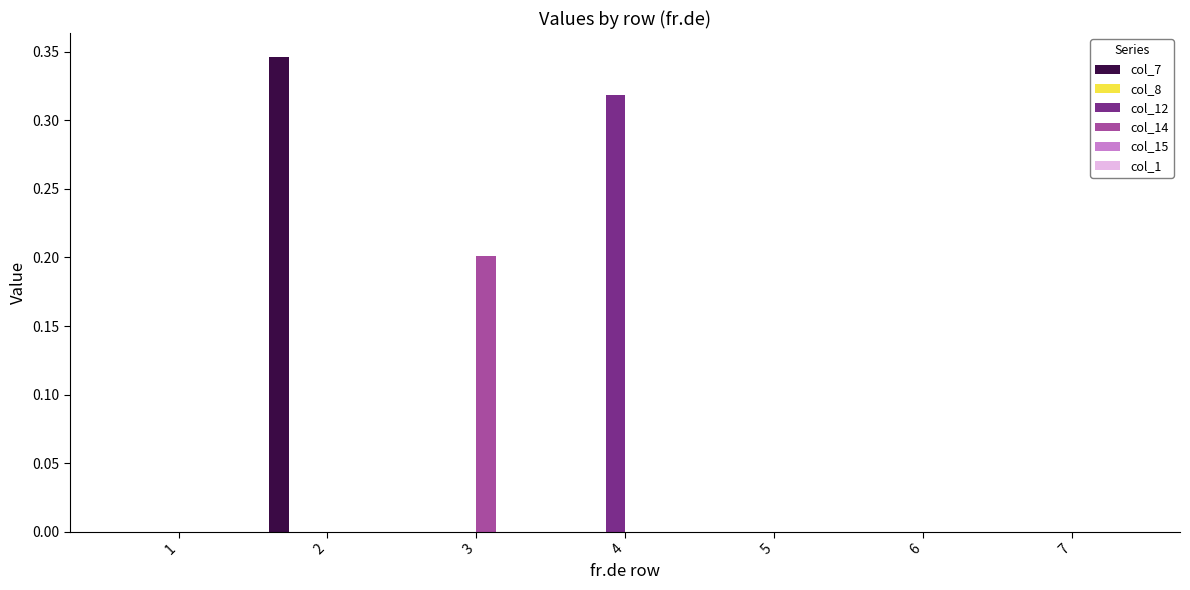

How many categories are shown in the chart?

7